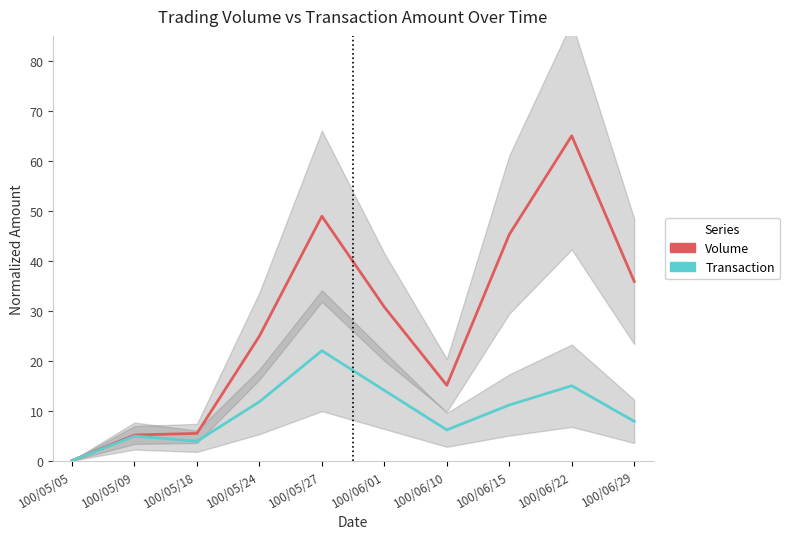

True or false: Transaction and Volume intersect in this chart.

False